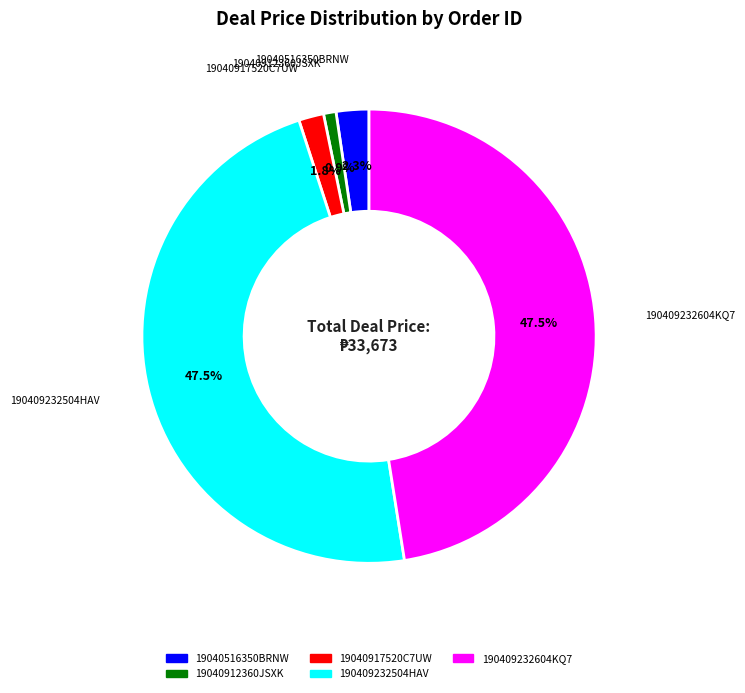

To the nearest percent, what is the combined percentage of 190409232504HAV and 19040912360JSXK?

48%